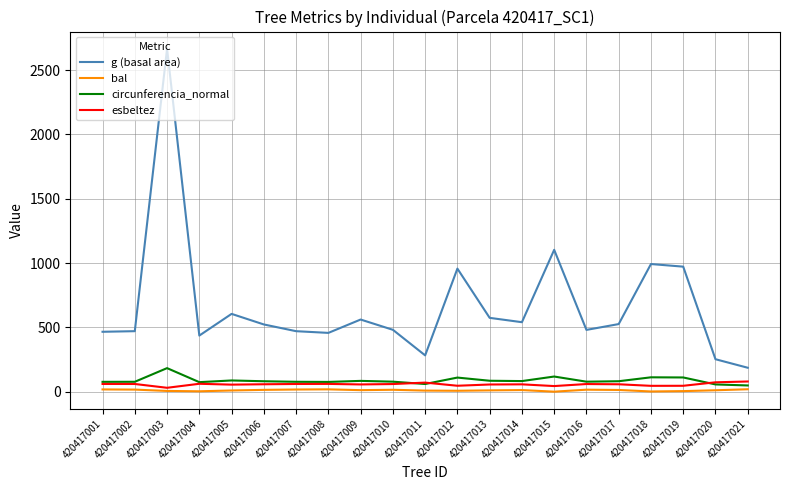

Rank the series at 420417012 from highest to lowest value.

g (basal area), circunferencia_normal, esbeltez, bal